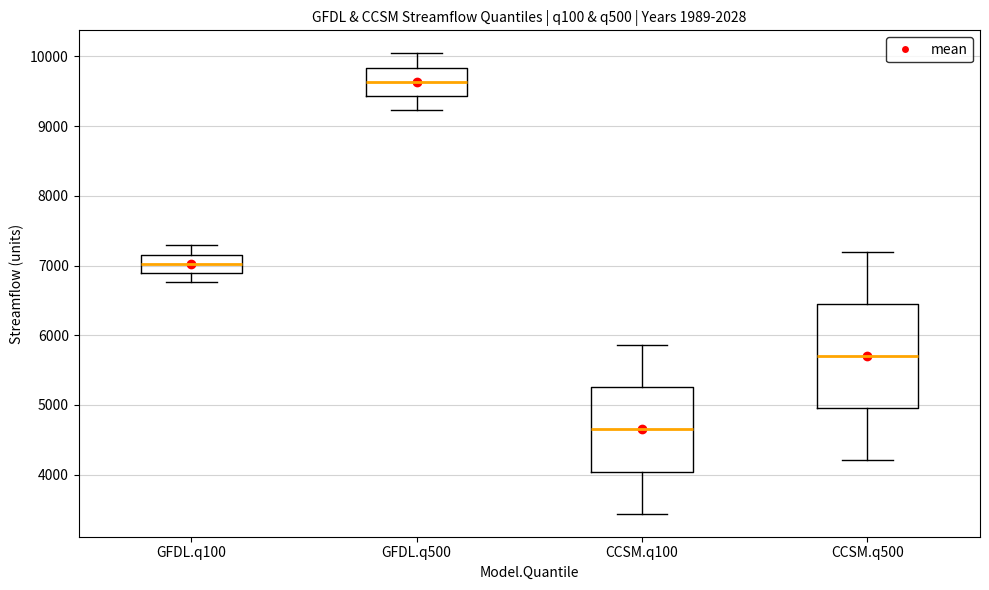

Where is the upper edge of the box for CCSM.q500 on the y-axis? The values are not printed on the chart, so give them approximately, as read against the axis.

6400